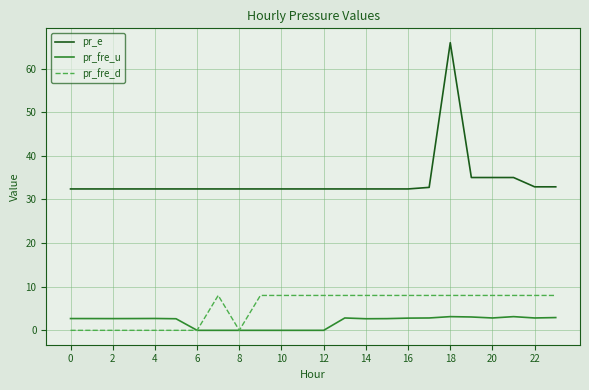

True or false: pr_e and pr_fre_d intersect in this chart.

False